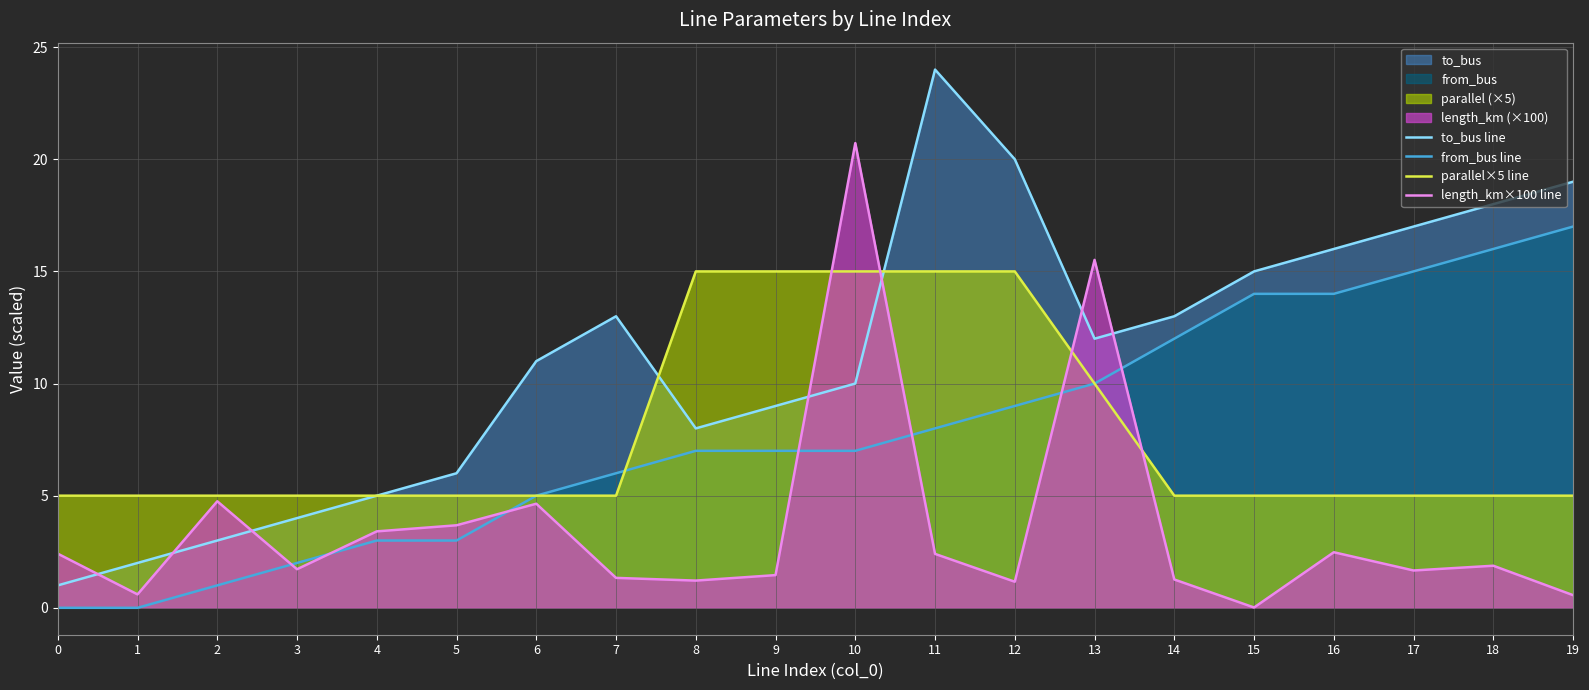

What is the difference between the length_km×100 line values at 17 and 19?

1.1